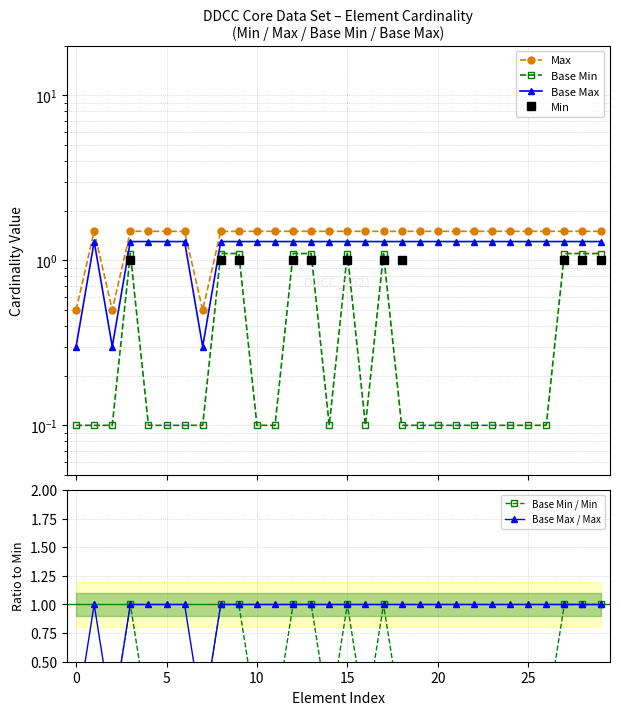

Is it true that Base Min / Min equals 0.3 at 20?

False